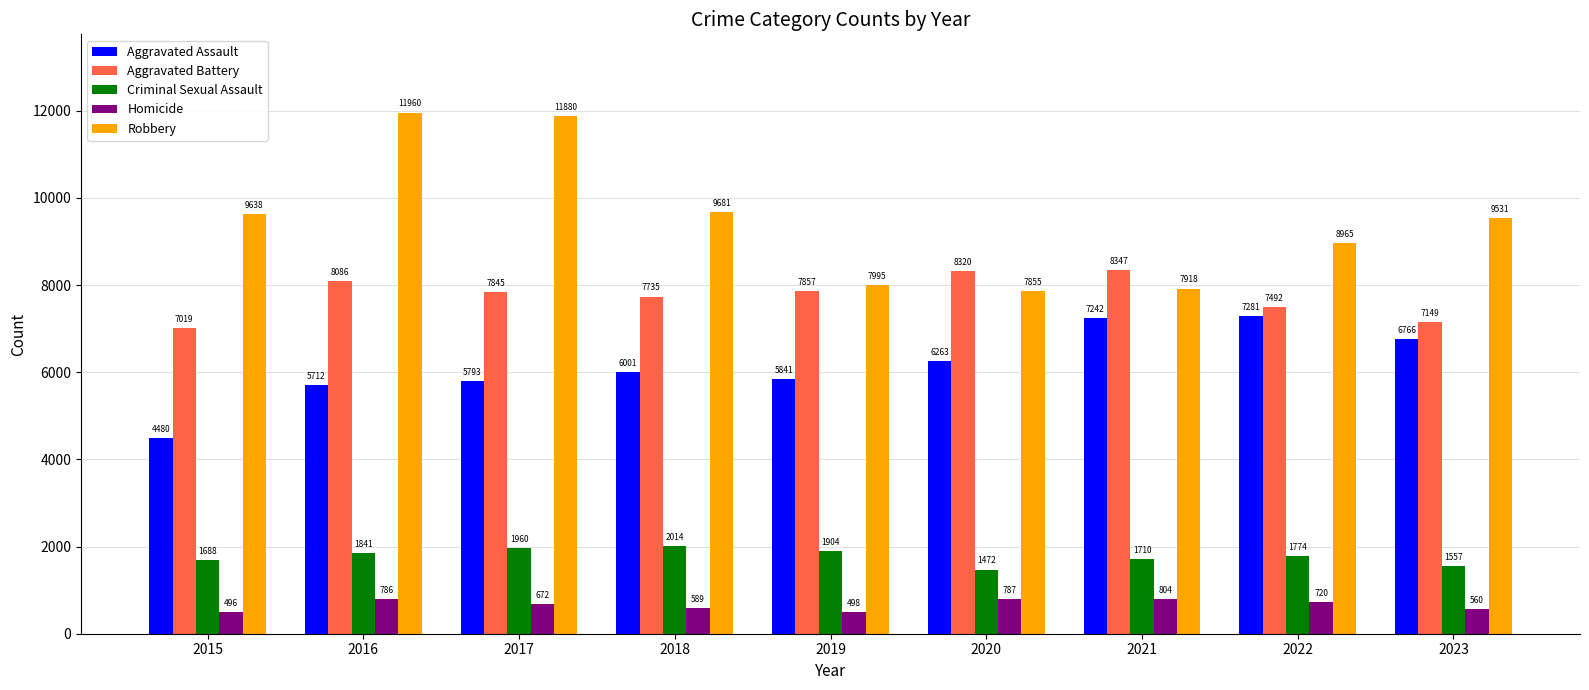

What is the difference between the maximum and second lowest values in the Aggravated Battery series?

1198